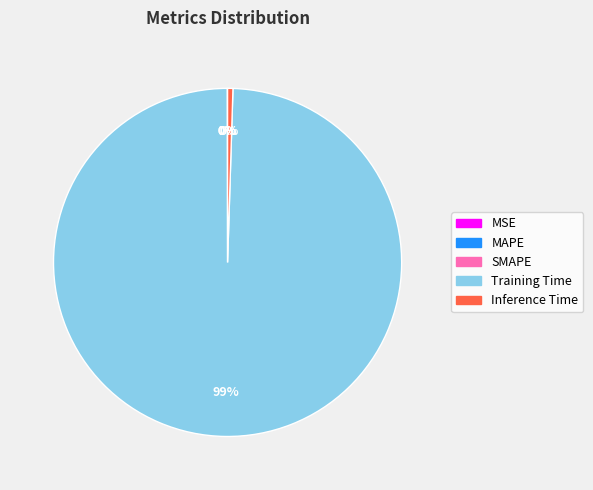

True or false: Inference Time accounts for 0% of the total.

True